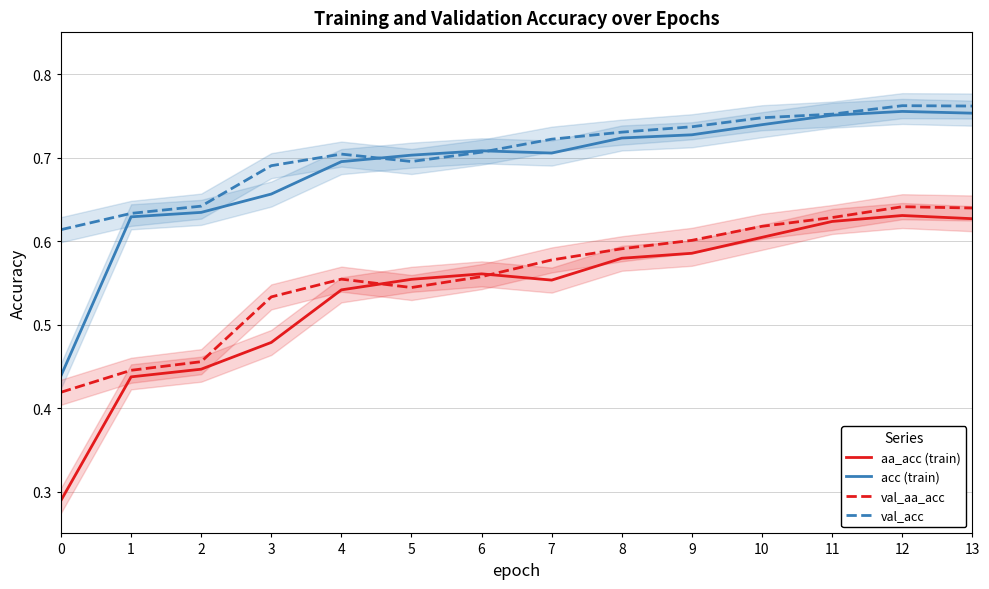

Rank the series at 0 from highest to lowest value.

val_acc, acc (train), val_aa_acc, aa_acc (train)